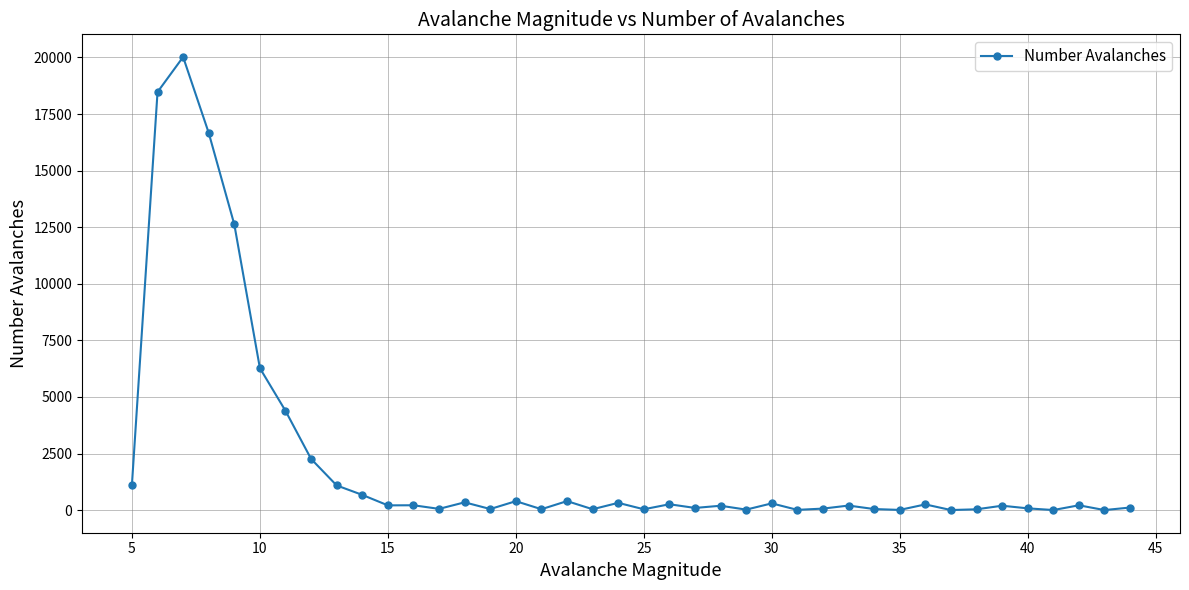

What is the difference between the maximum and minimum values?

20017